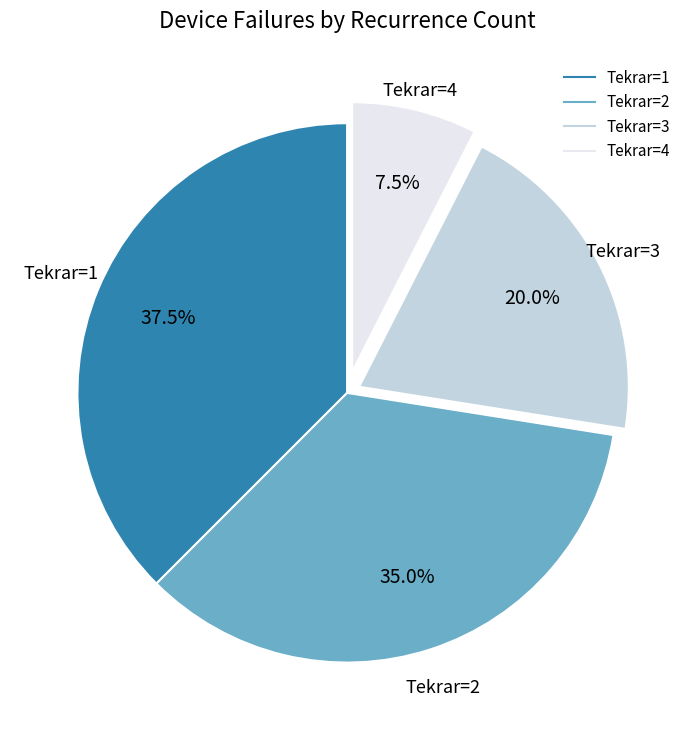

Is there any slice that represents more than half of the pie?

No